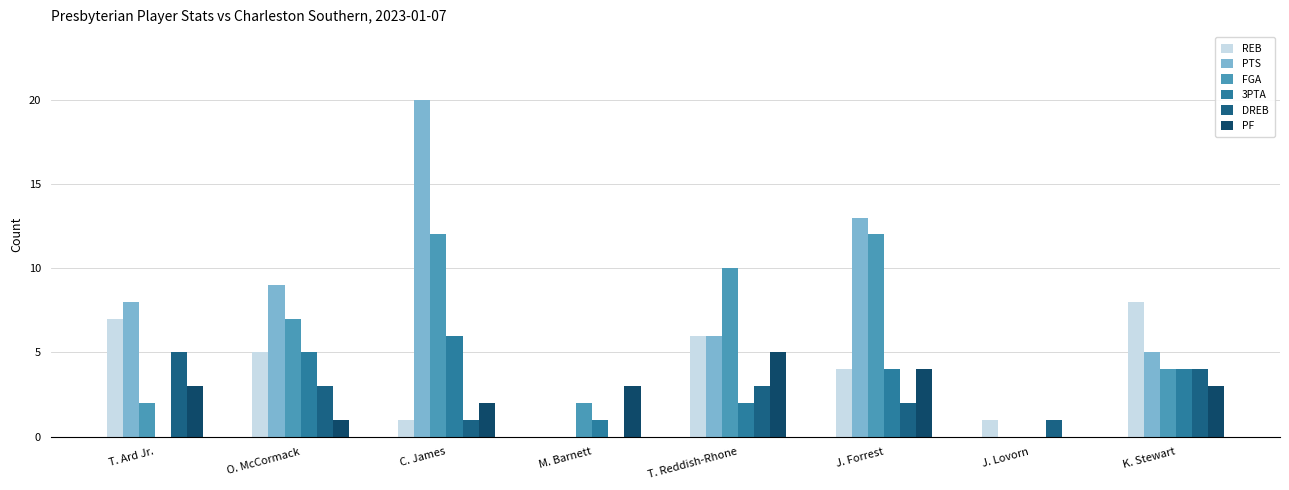

Reading left to right, transcribe all the data shown in this chart.

REB: 7	5	1	0	6	4	1	8
PTS: 8	9	20	0	6	13	0	5
FGA: 2	7	12	2	10	12	0	4
3PTA: 0	5	6	1	2	4	0	4
DREB: 5	3	1	0	3	2	1	4
PF: 3	1	2	3	5	4	0	3